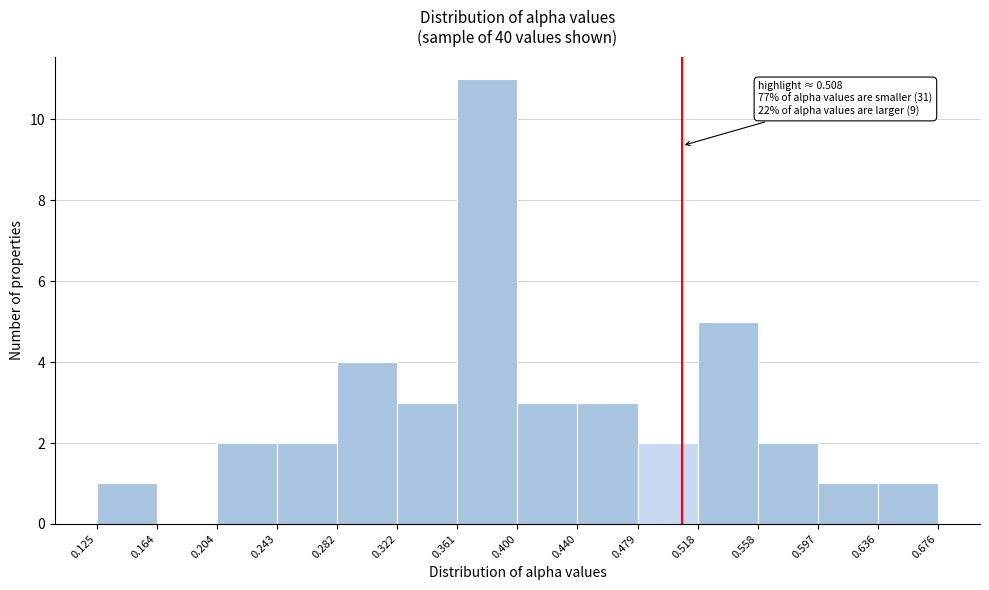

Over which range of the x-axis is the bar tallest?

0.361 to 0.400